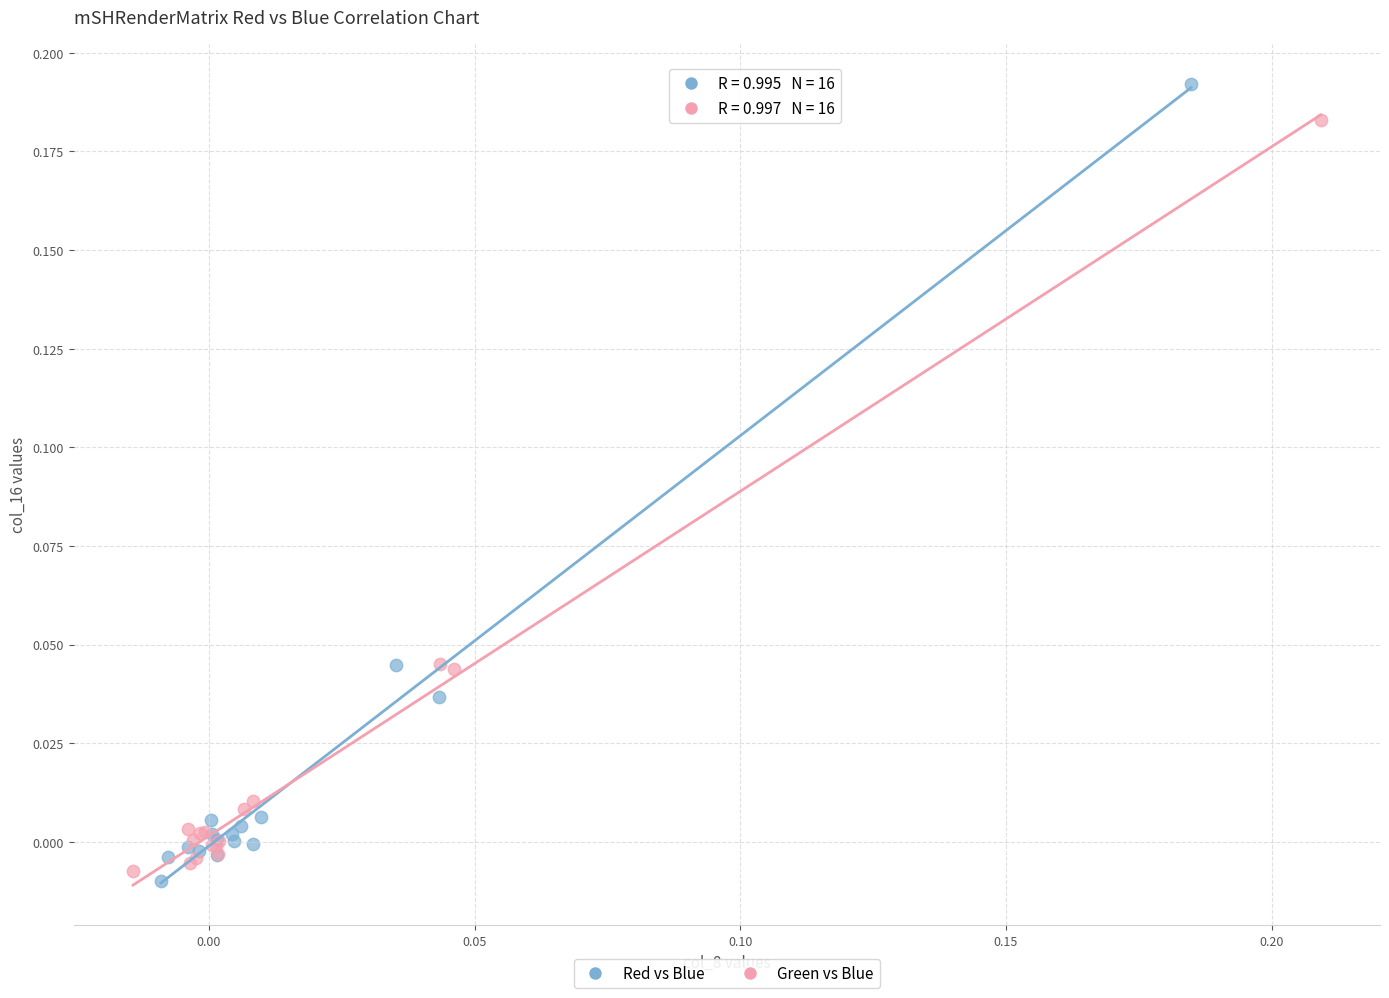

Which series has the largest Y range (max minus min)?

Red vs Blue